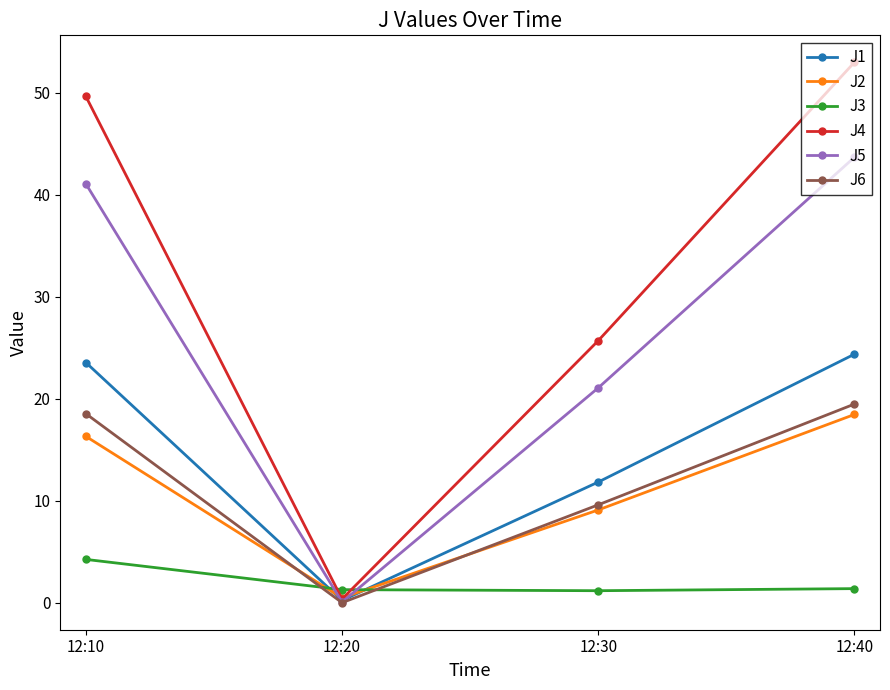

Which category has the highest value in the J6 series?

12:40